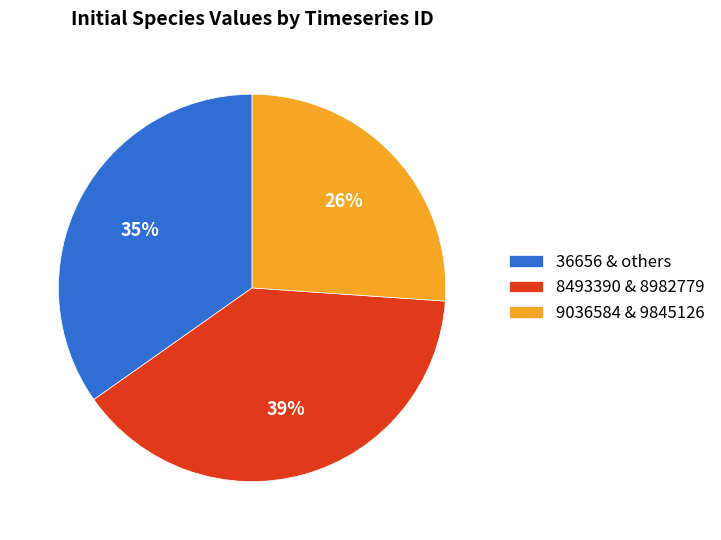

Is the sum of 8493390 & 8982779 and 36656 & others greater than half?

Yes